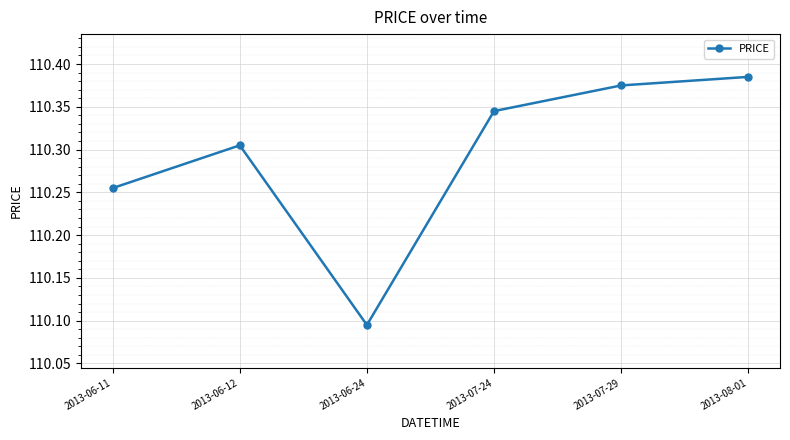

What is the difference between the maximum and second lowest values?

0.1